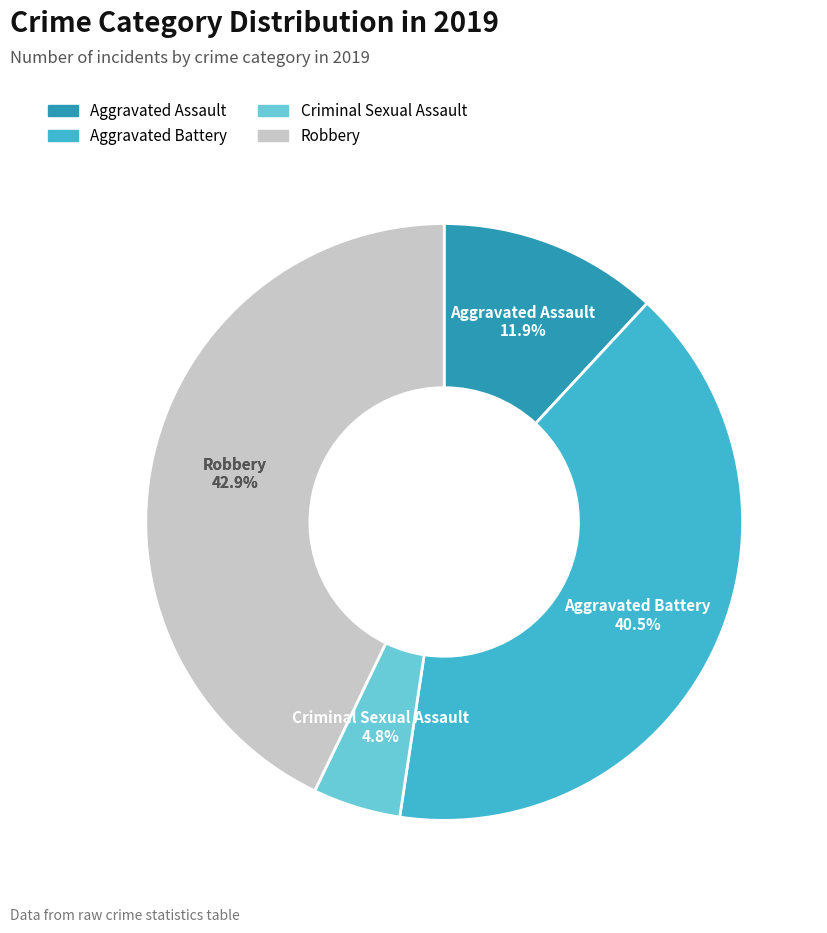

What percentage is the Robbery slice, to the nearest percent?

43%